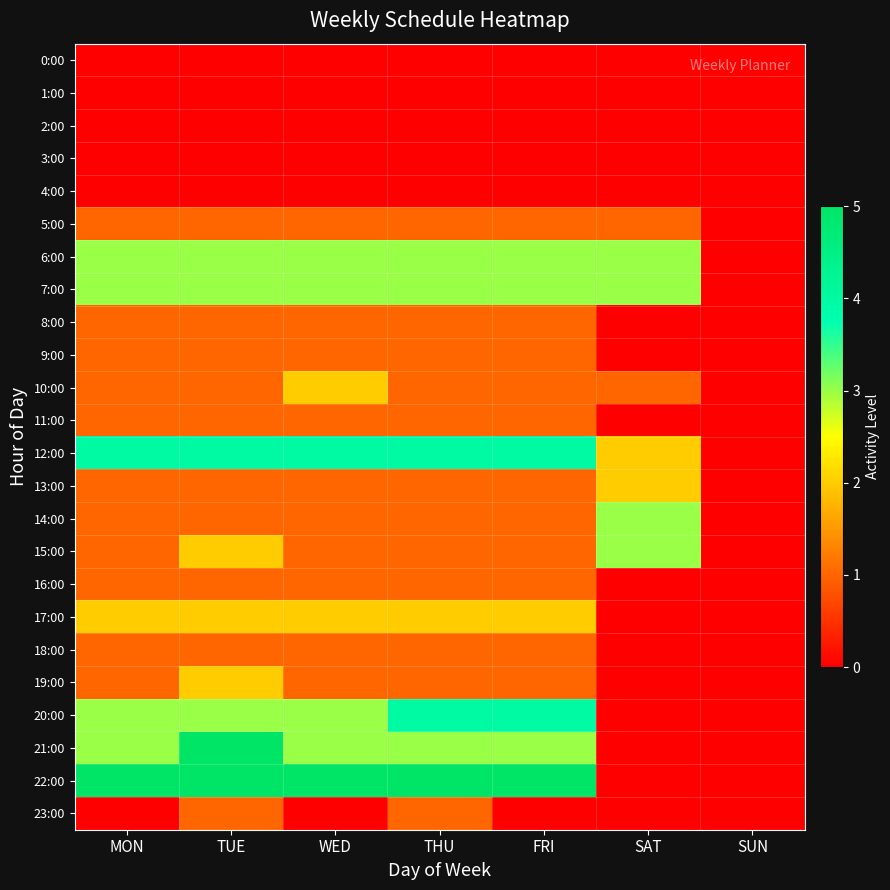

Which series has the widest spread of values?

21:00